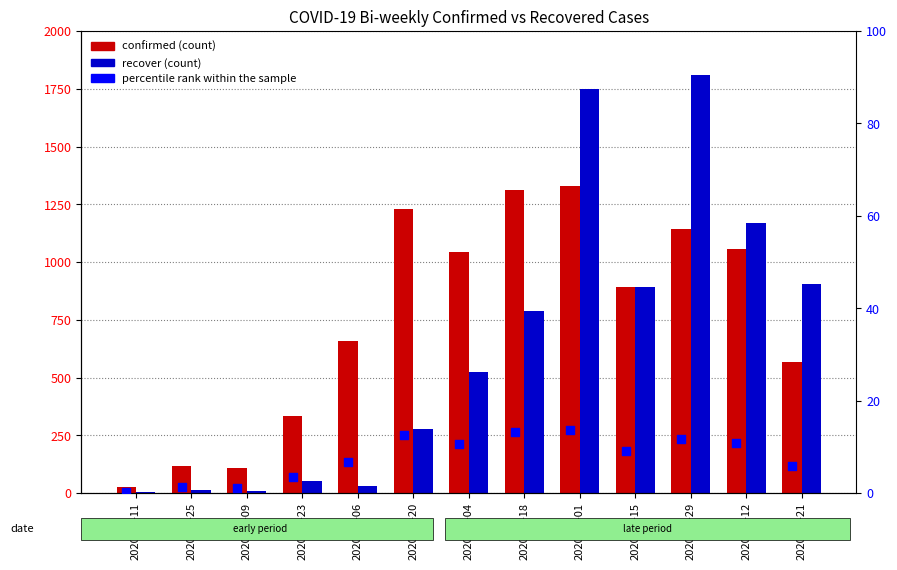

At which category is the sum across all series the highest?

2020-08-01